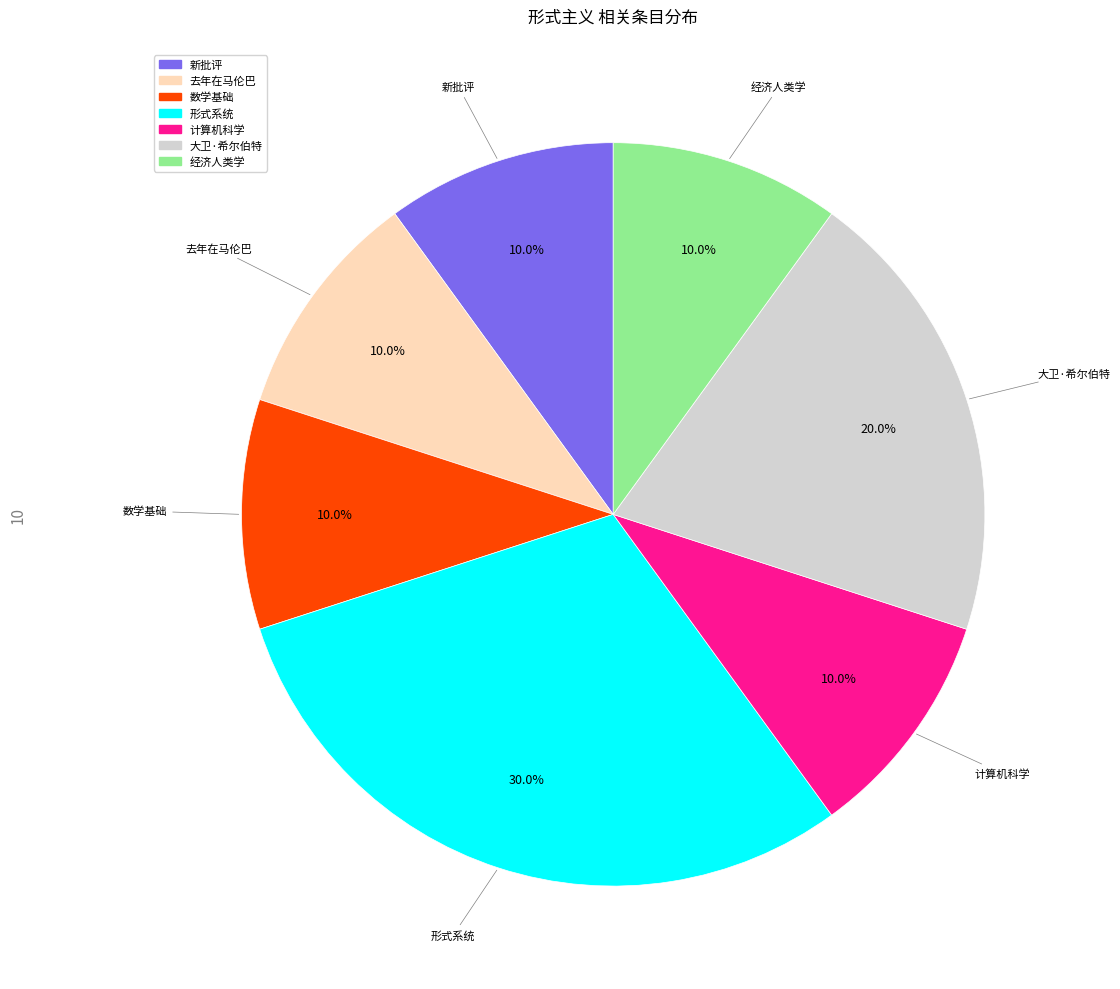

To the nearest percent, what portion does 形式系统 represent?

30%